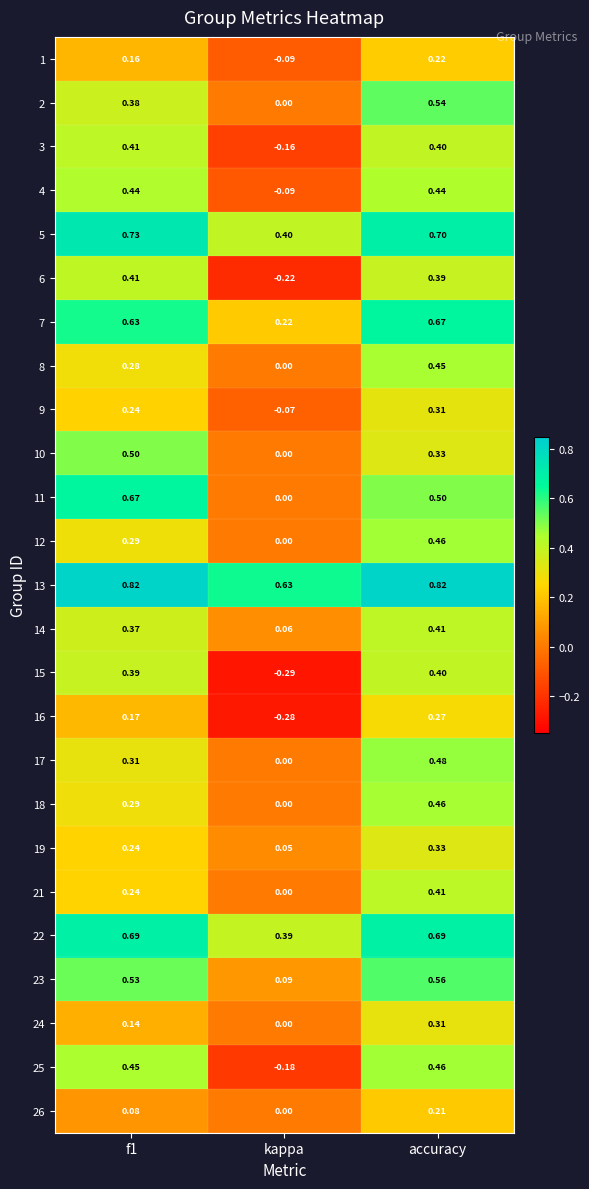

Which series has the largest range (max minus min)?

15